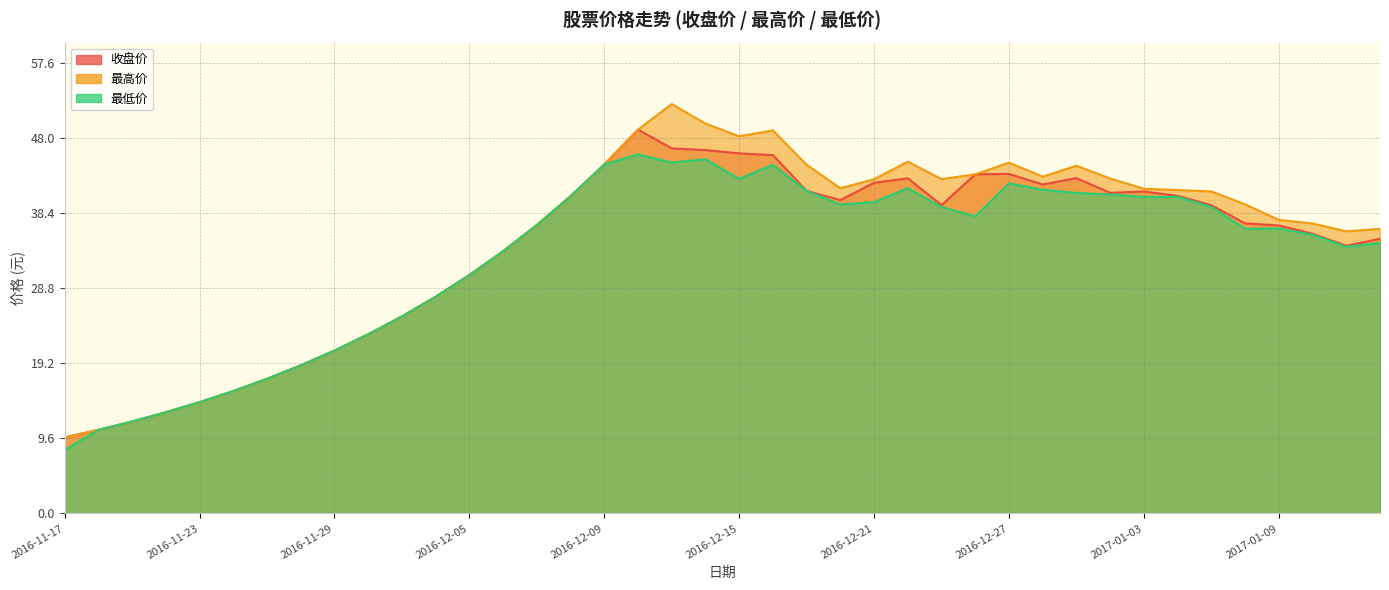

How many series are shown in this chart?

3